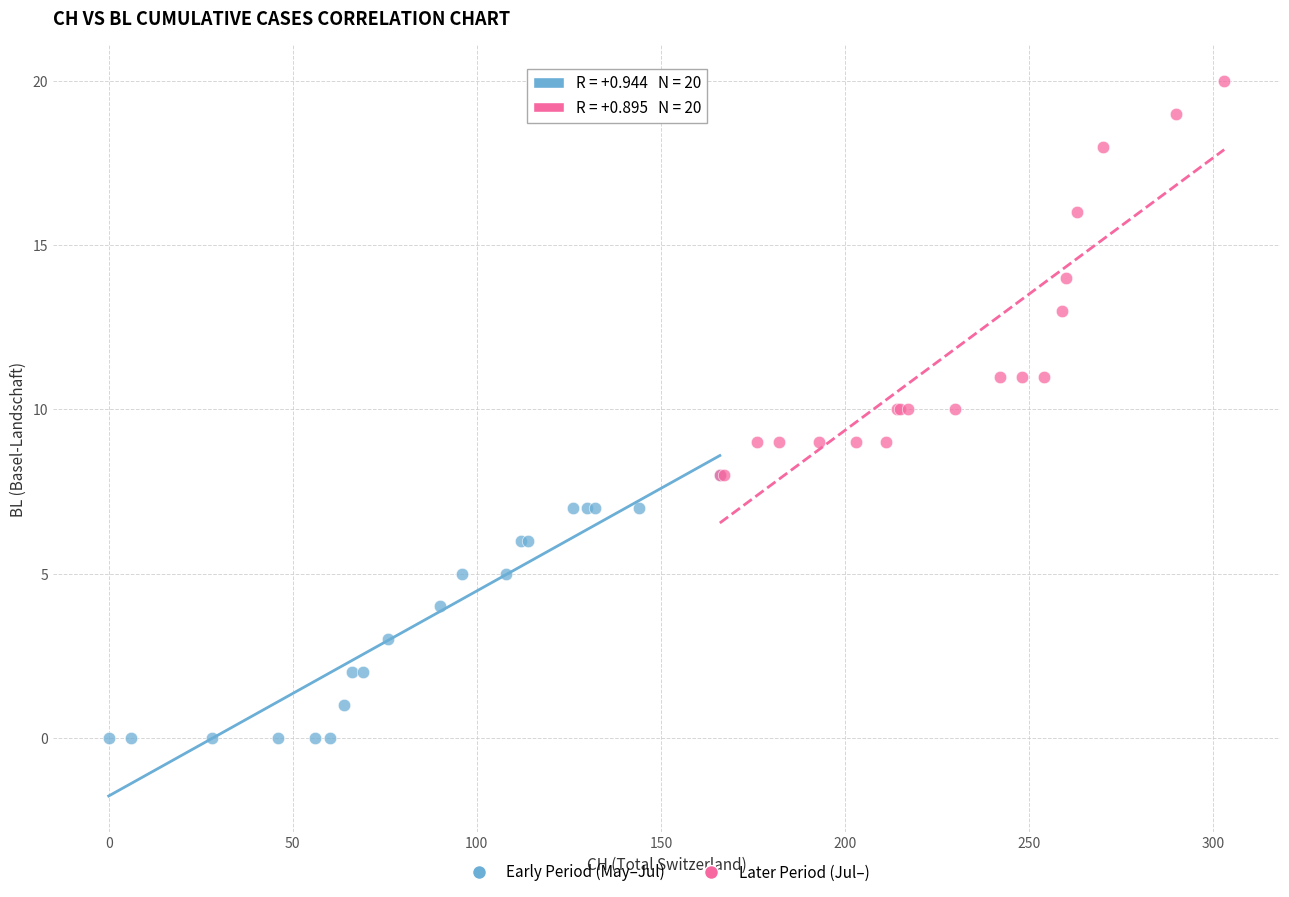

Which series has the widest spread of Y values?

Later Period (Jul–)